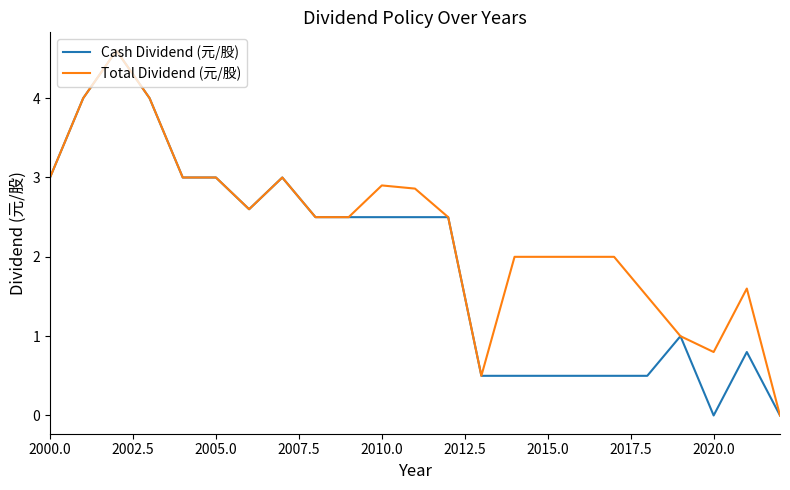

Which series has the largest total across all categories?

Total Dividend (元/股)